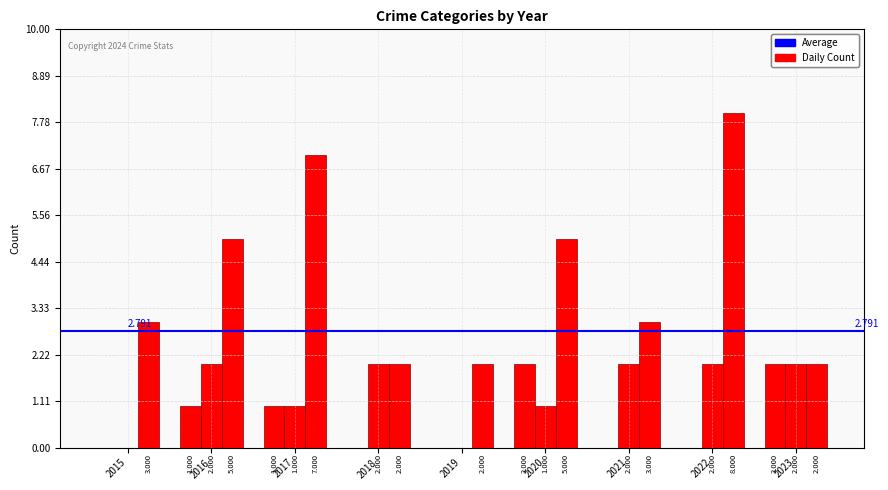

Which has a higher value, 2023 or 2022?

2023